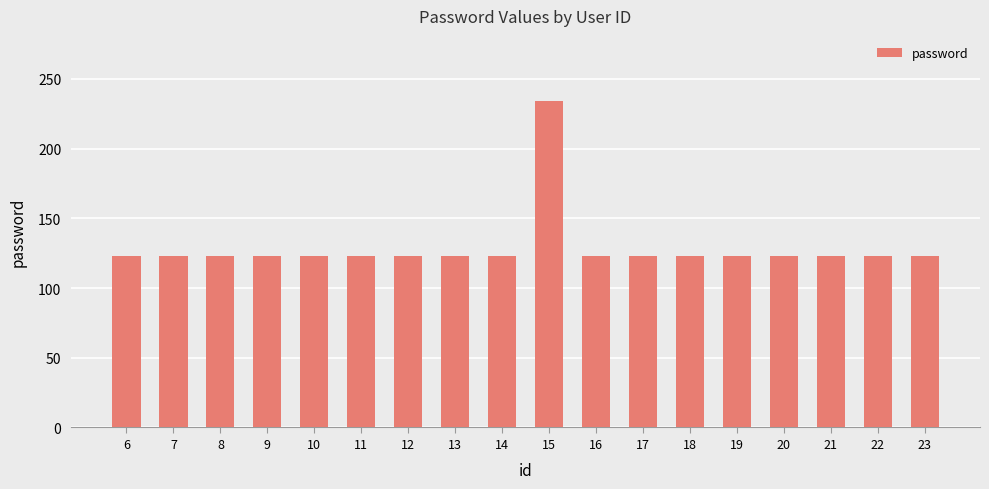

Is it true that the value at 15 is 234?

True